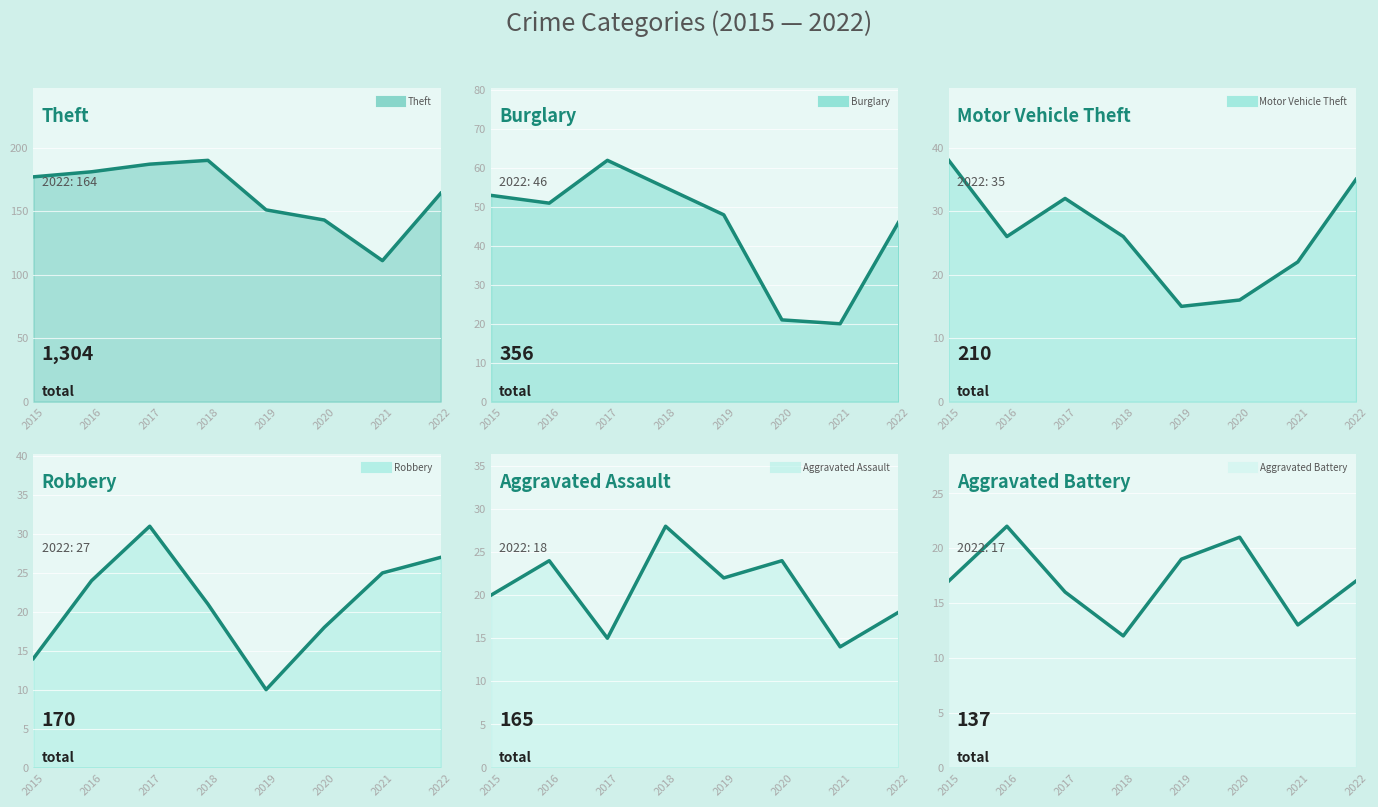

List the labels in order of Aggravated Assault value, smallest first.

2021, 2017, 2022, 2015, 2019, 2016, 2020, 2018